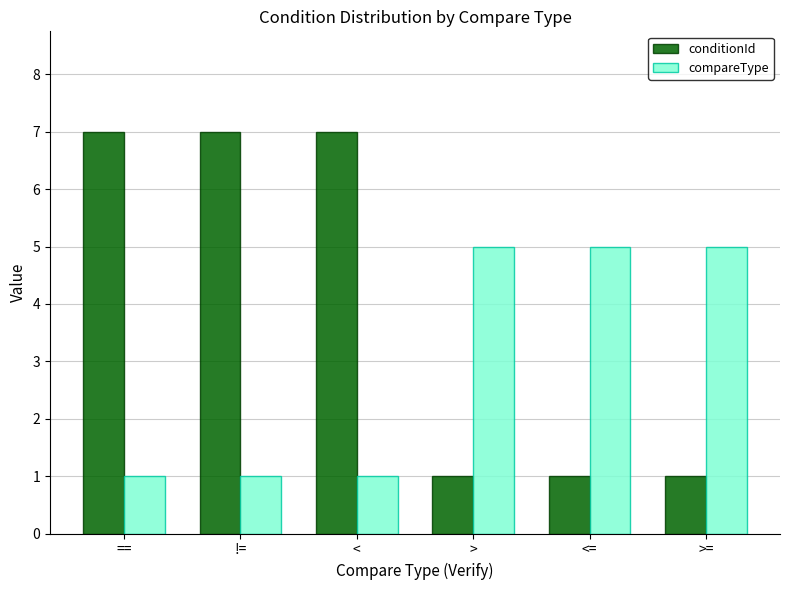

What is the label of the 3rd bar from the left?

<